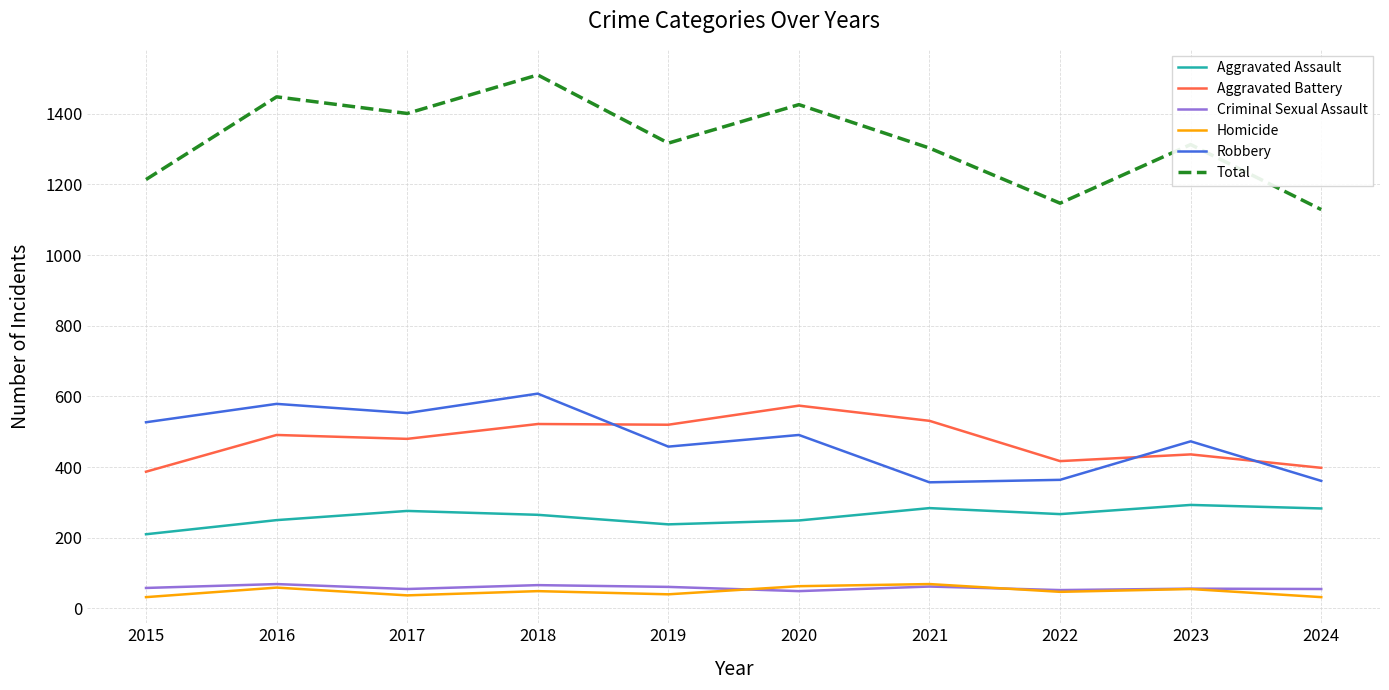

True or false: Homicide and Total intersect in this chart.

False